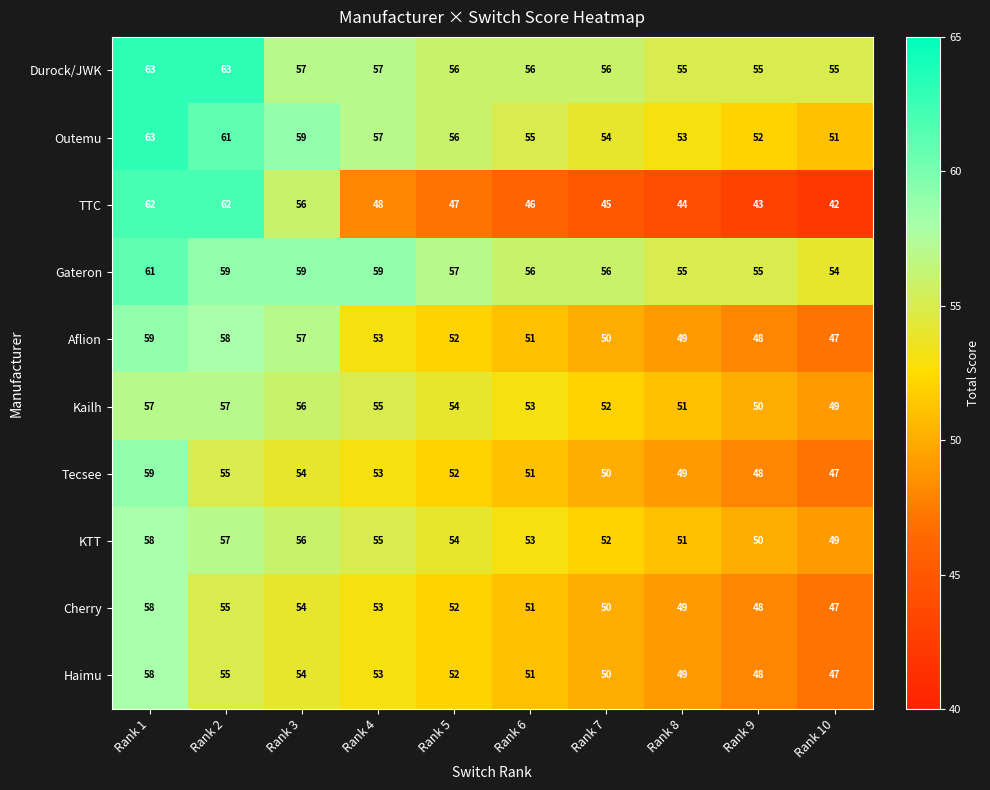

How many data points in KTT are less than 54?

5